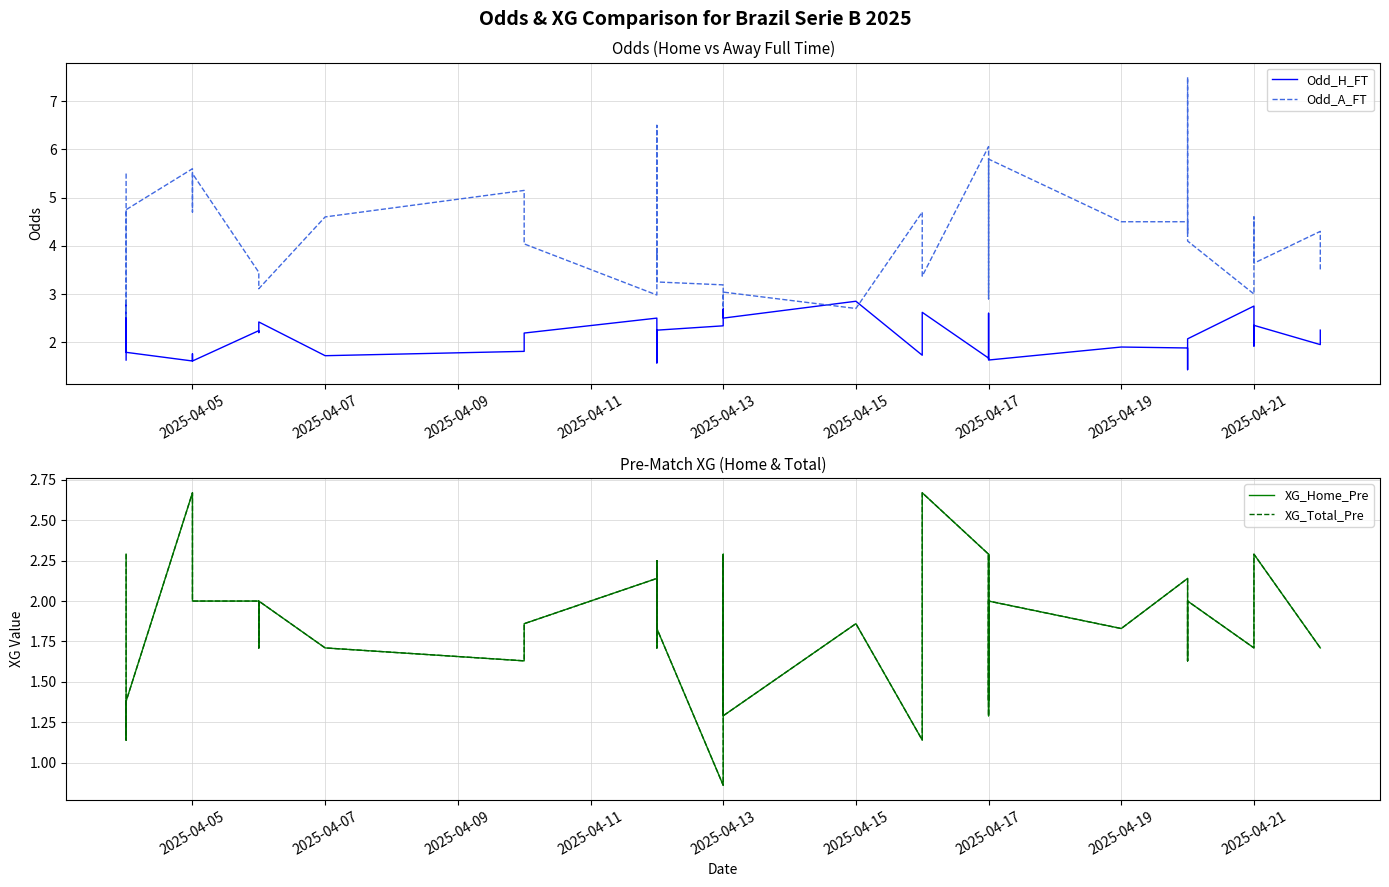

List the series in order of their peak value, highest first.

Odd_A_FT, Odd_H_FT, XG_Home_Pre, XG_Total_Pre